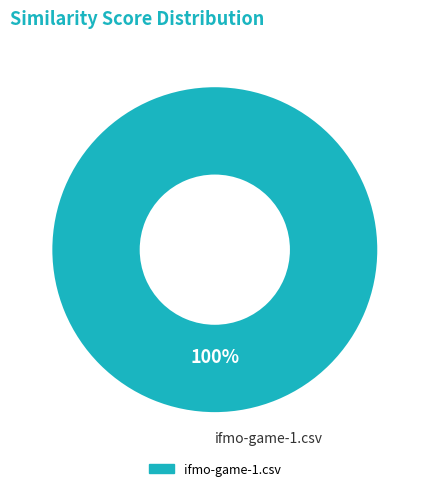

The ifmo-game-1.csv slice represents 100% of the pie. True or false?

True